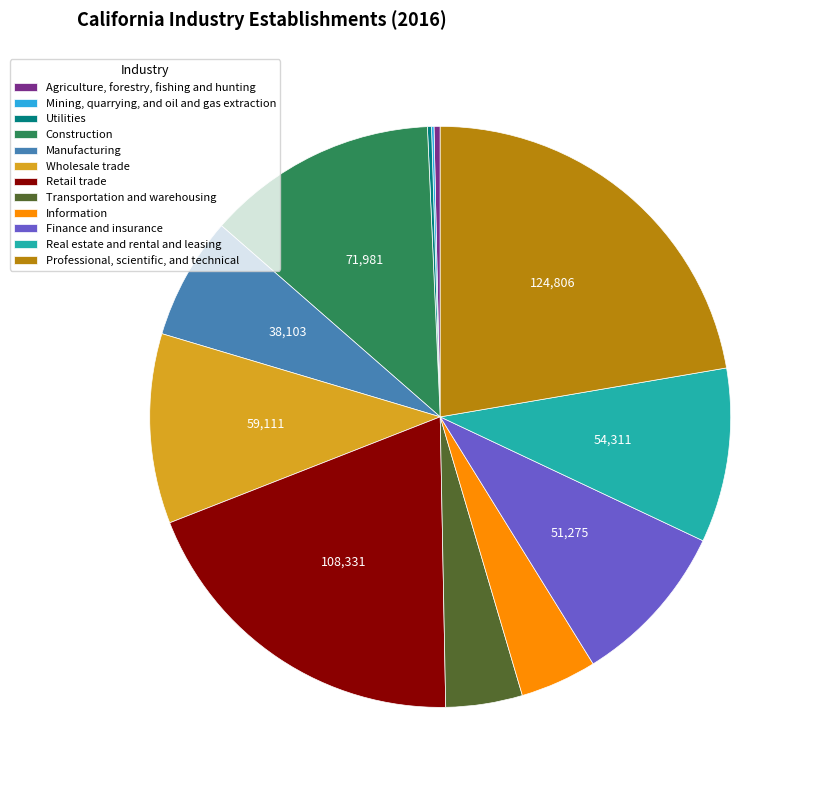

What is the largest slice in the pie chart?

Professional, scientific, and technical